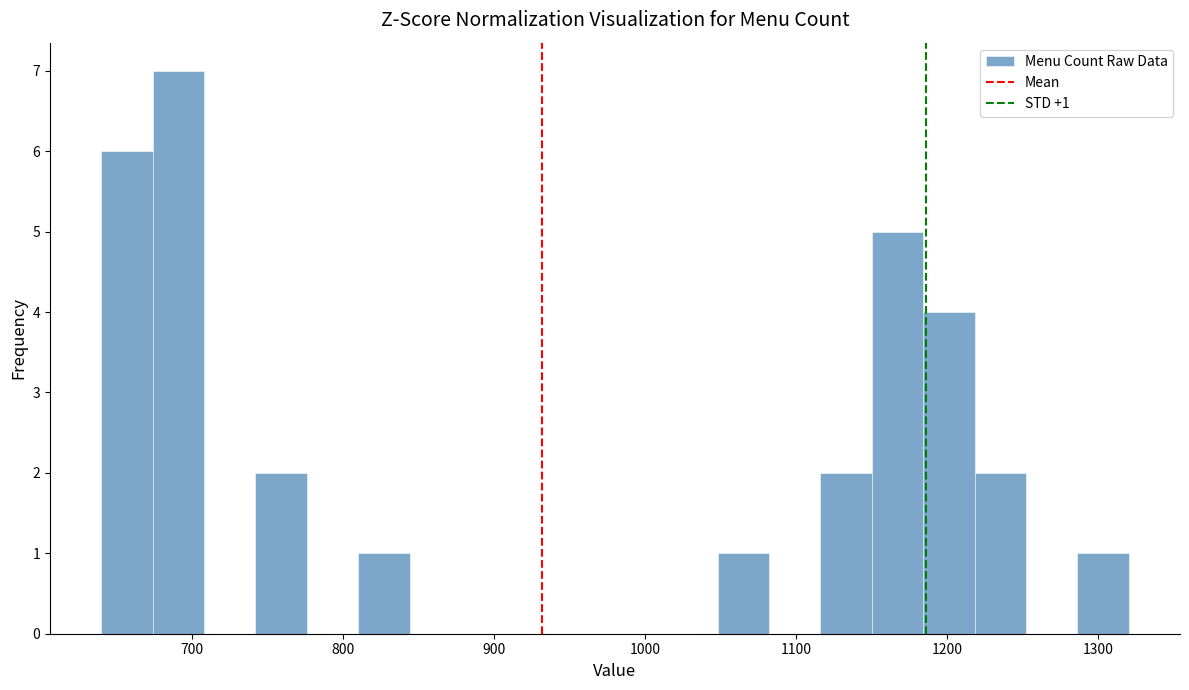

Read against the x-axis, roughly where is the centre of the tallest bar?

690